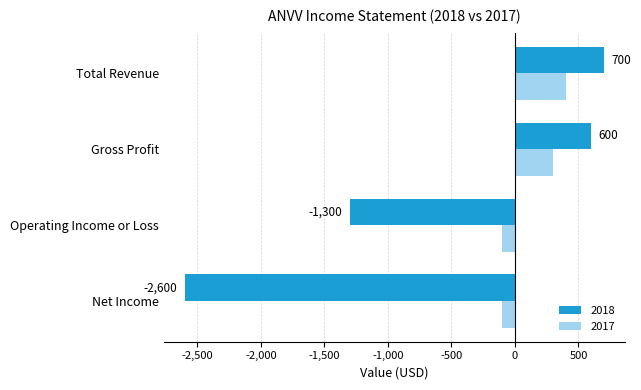

At which category is the sum across all series the highest?

Total Revenue